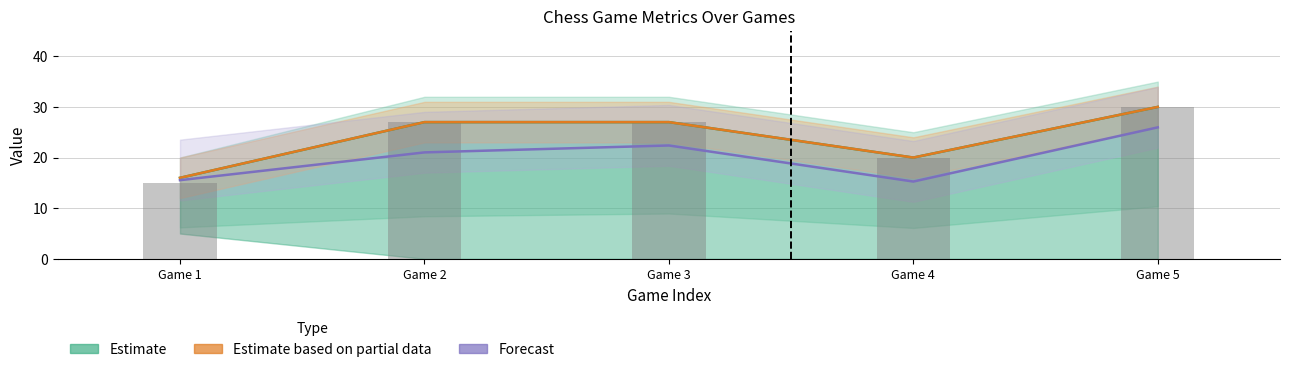

What is the greatest value displayed?

30.0